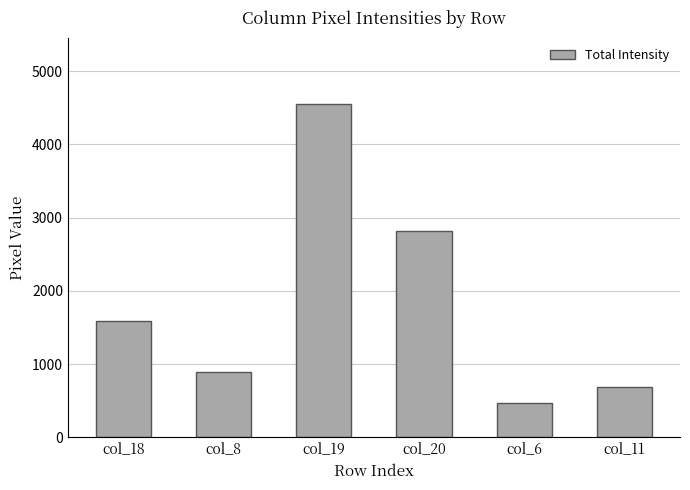

Which label corresponds to the largest value in the chart?

col_19